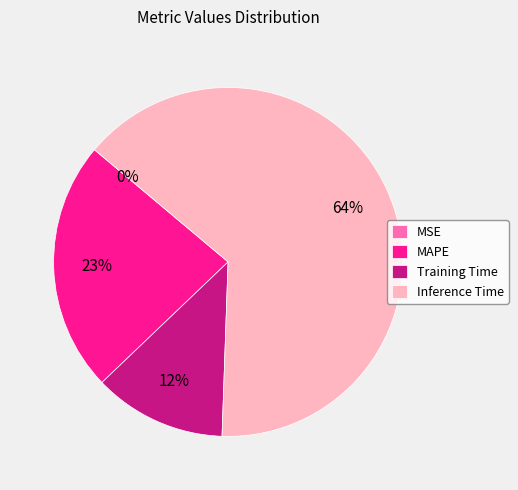

What percentage is the Training Time slice, to the nearest percent?

12%